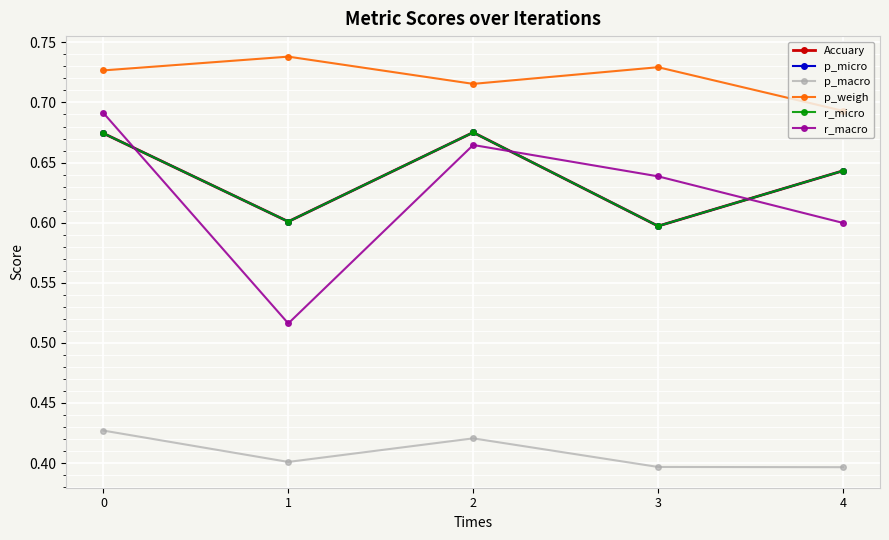

Which category has the highest value across all series?

1